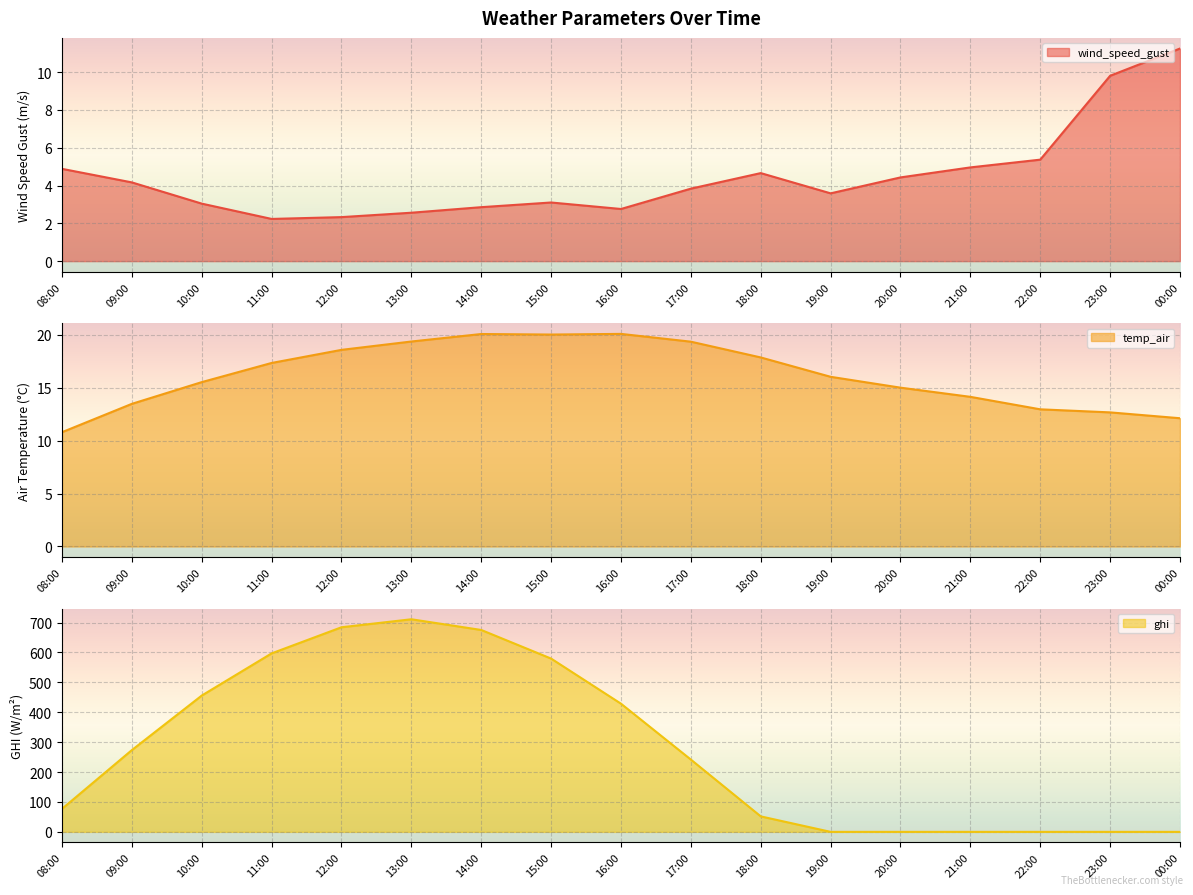

Which series has the largest range (max minus min)?

ghi